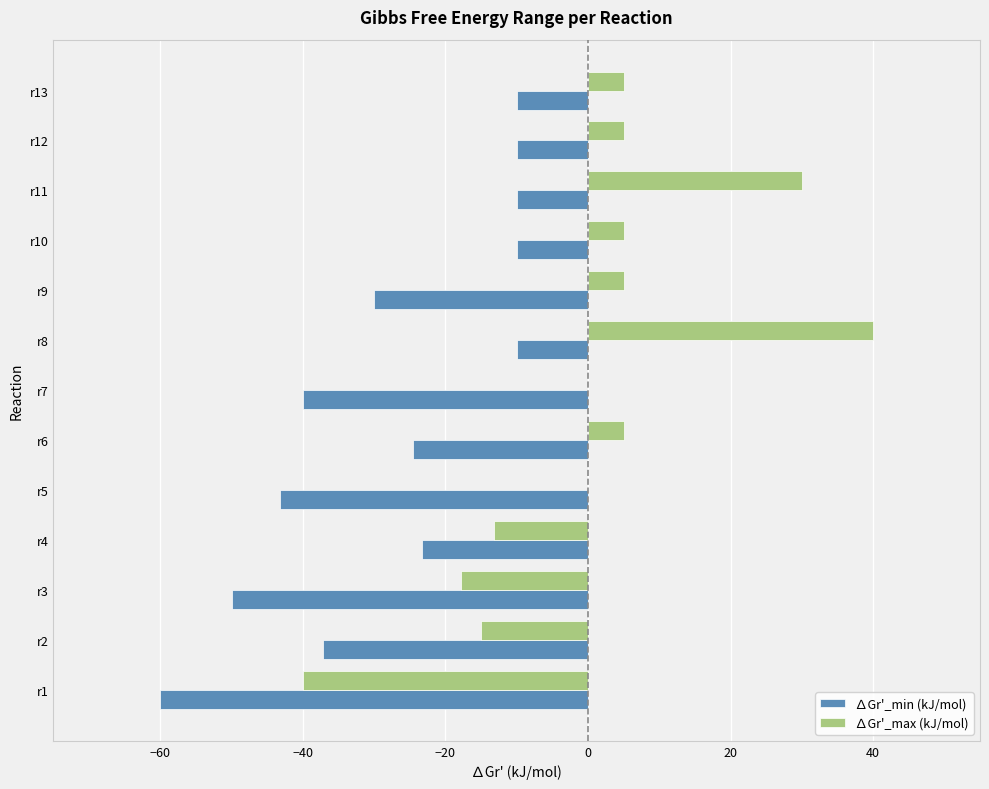

What is the total value across all series at r9?

-25.0